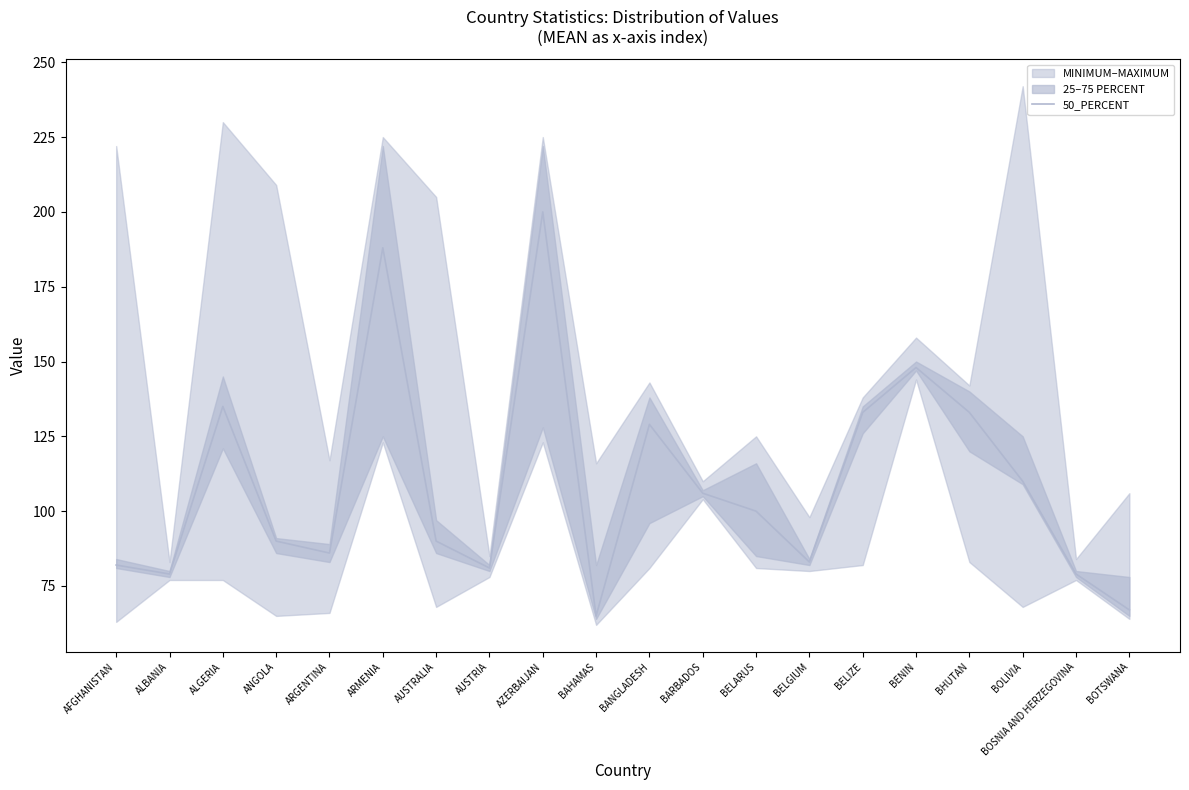

Reading left to right, what are all the values shown in this chart?

82	79	135	90	86	188	90	81	200	65	129	106	100	83	133	148	133	110	79	67